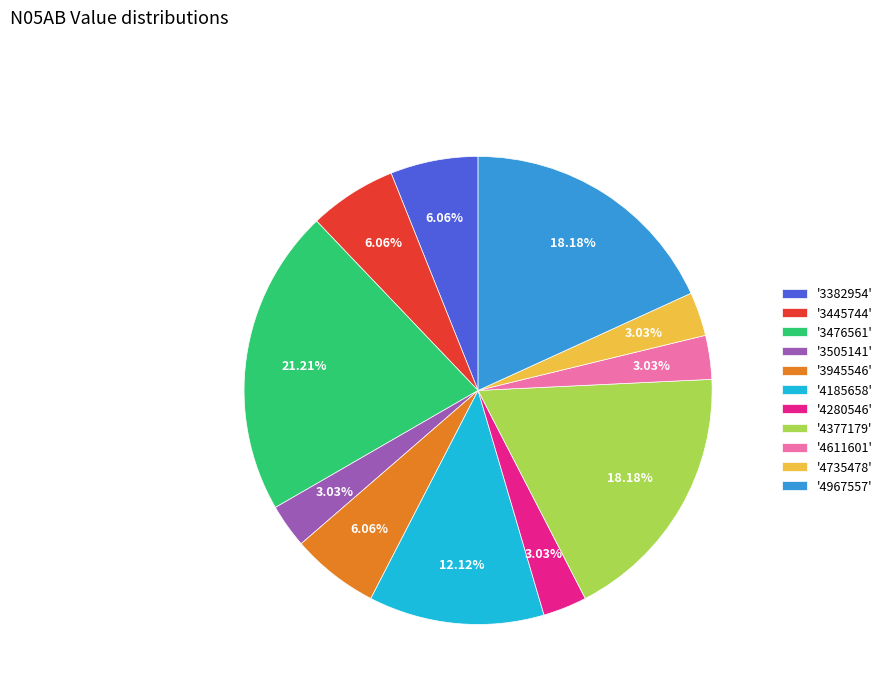

What is the ratio of the value at '4377179' to the value at '4185658'?

1.5